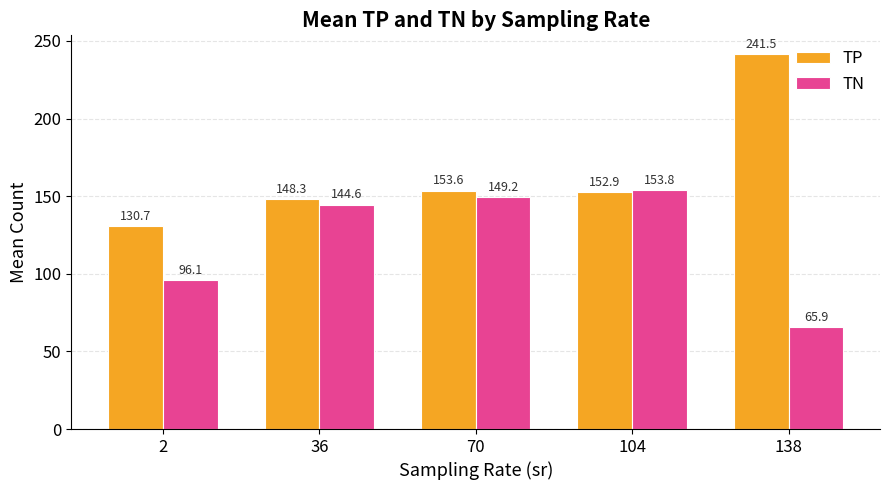

The TN series shows 39.2 at 36. True or false?

False